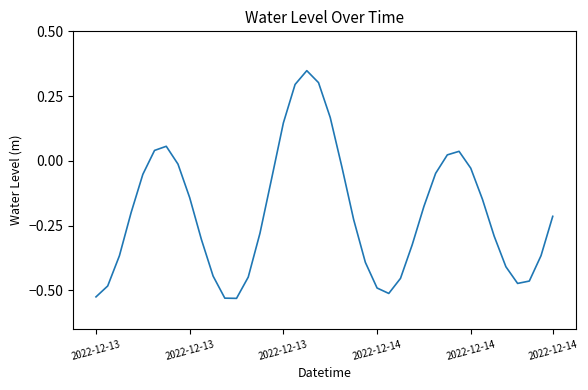

True or false: the data has more than 1 interior local peaks.

True